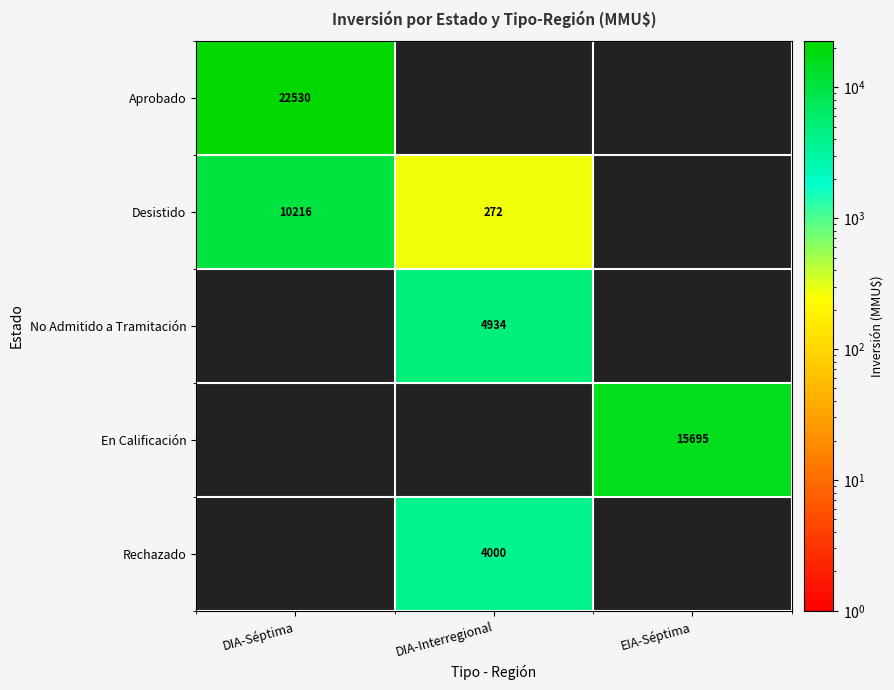

Is it true that Desistido equals 13956 at DIA-Séptima?

False